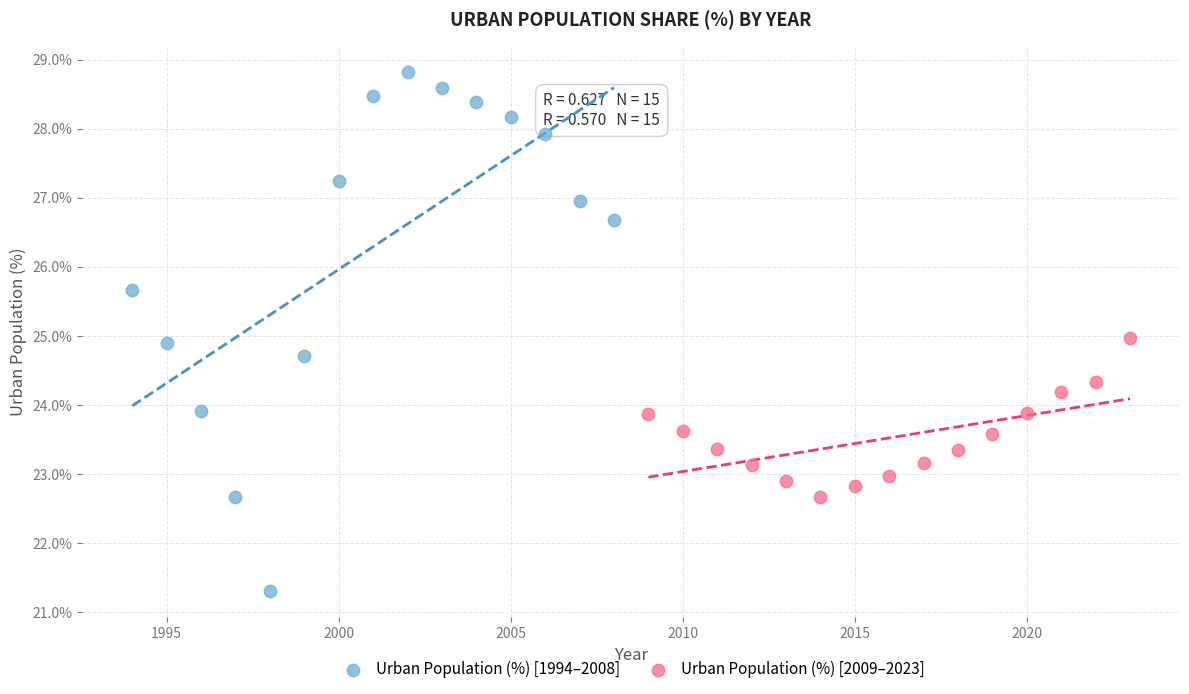

Which series contains the lowest Y value?

Urban Population (%) [1994–2008]